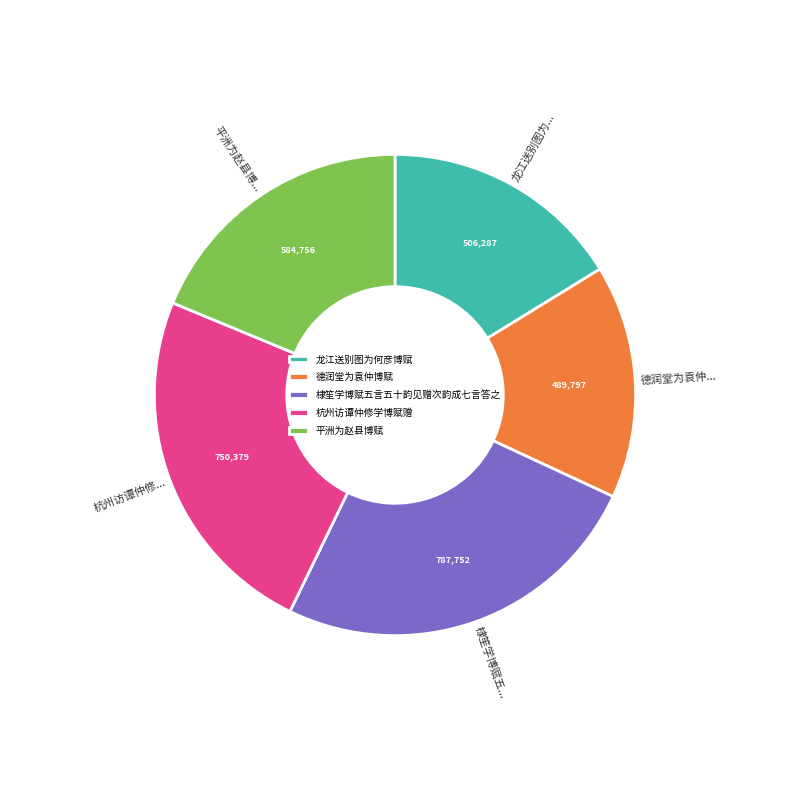

Count the number of slices in the pie.

5